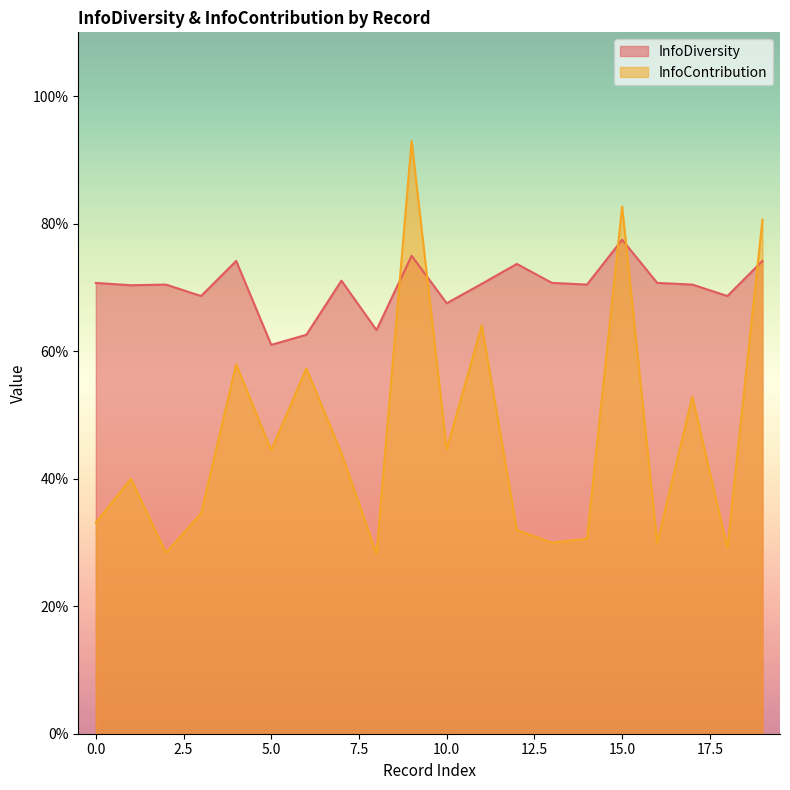

At which category does InfoDiversity reach its first local peak?

2